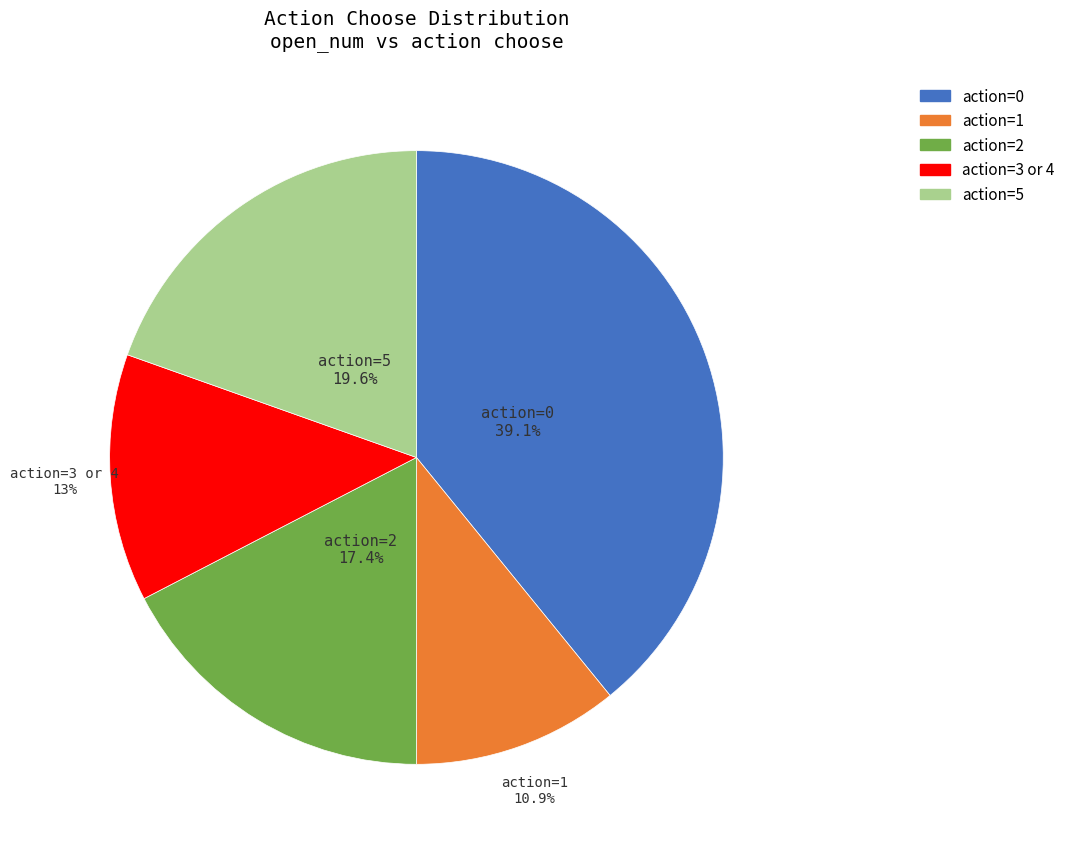

Is there any slice that represents more than half of the pie?

No